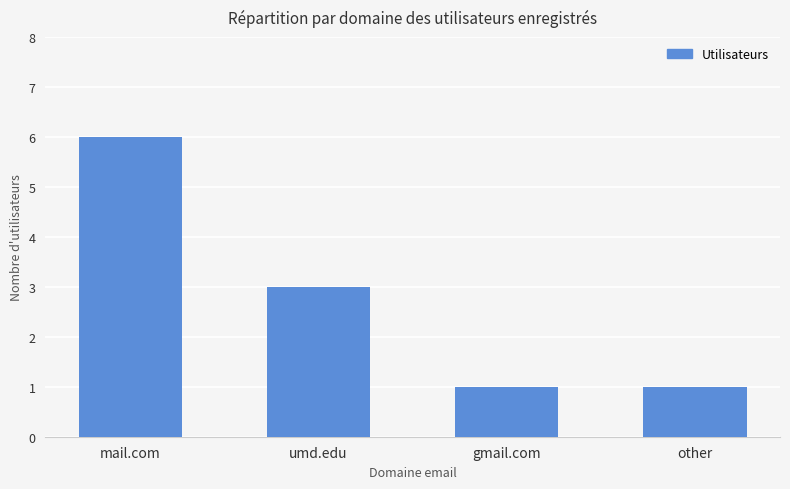

What is the change in value from mail.com to other?

-5